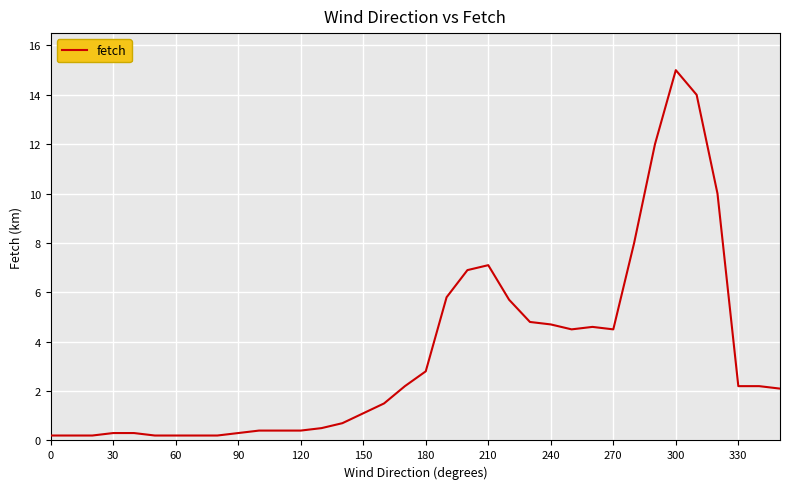

What is the difference between the maximum and minimum values?

14.8